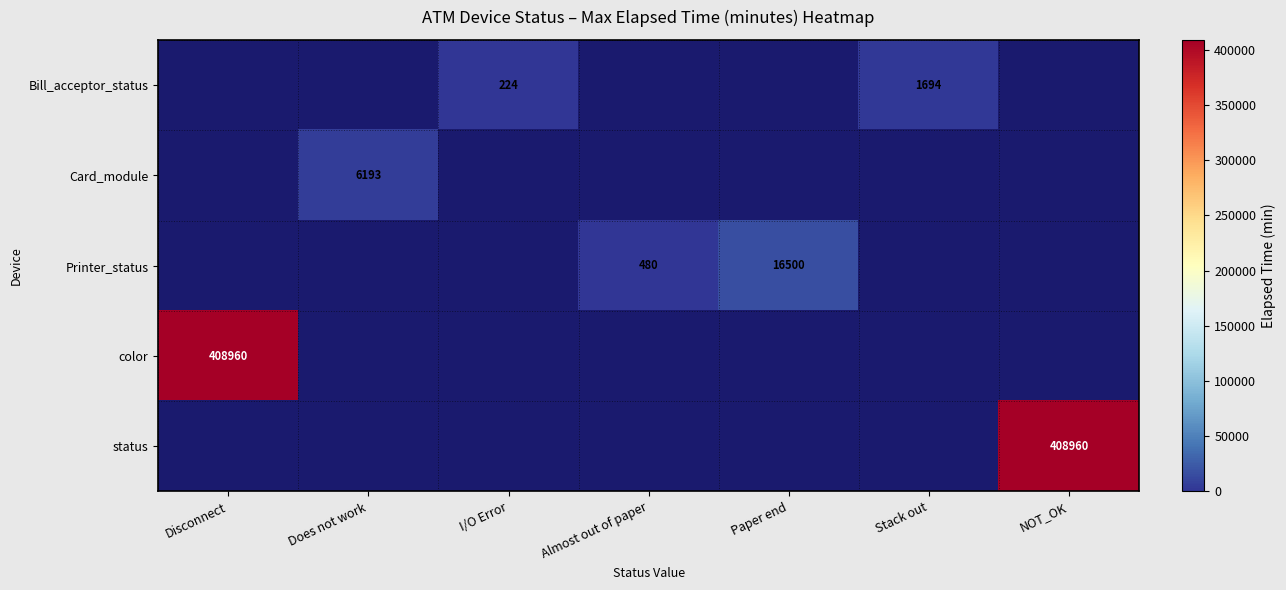

Between NOT_OK and Disconnect, which is larger?

Disconnect